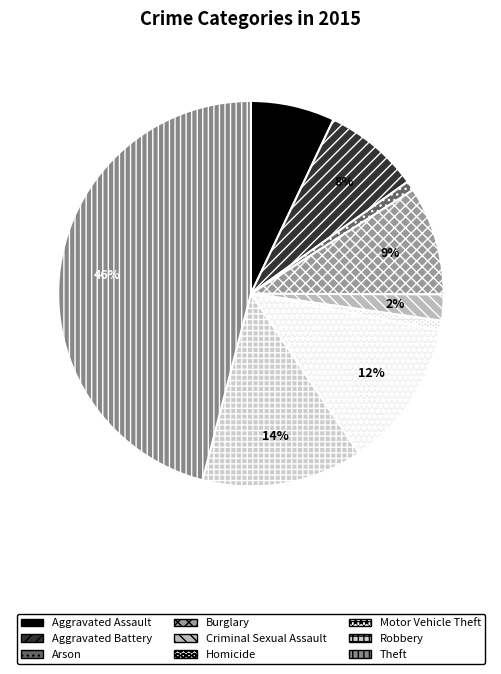

To the nearest percent, what is the difference between the Aggravated Battery and Homicide slice percentages?

7%